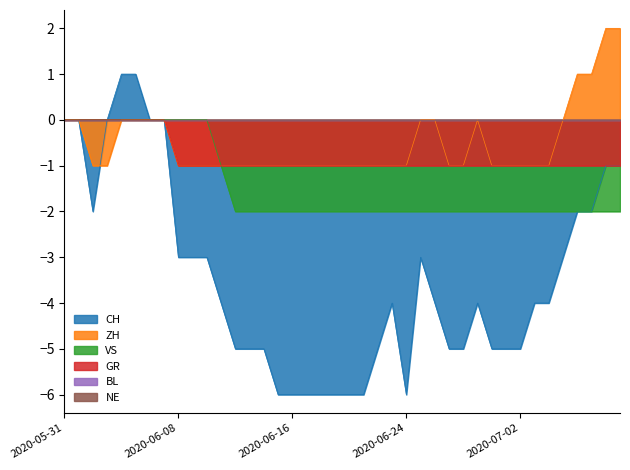

True or false: ZH and GR intersect in this chart.

False